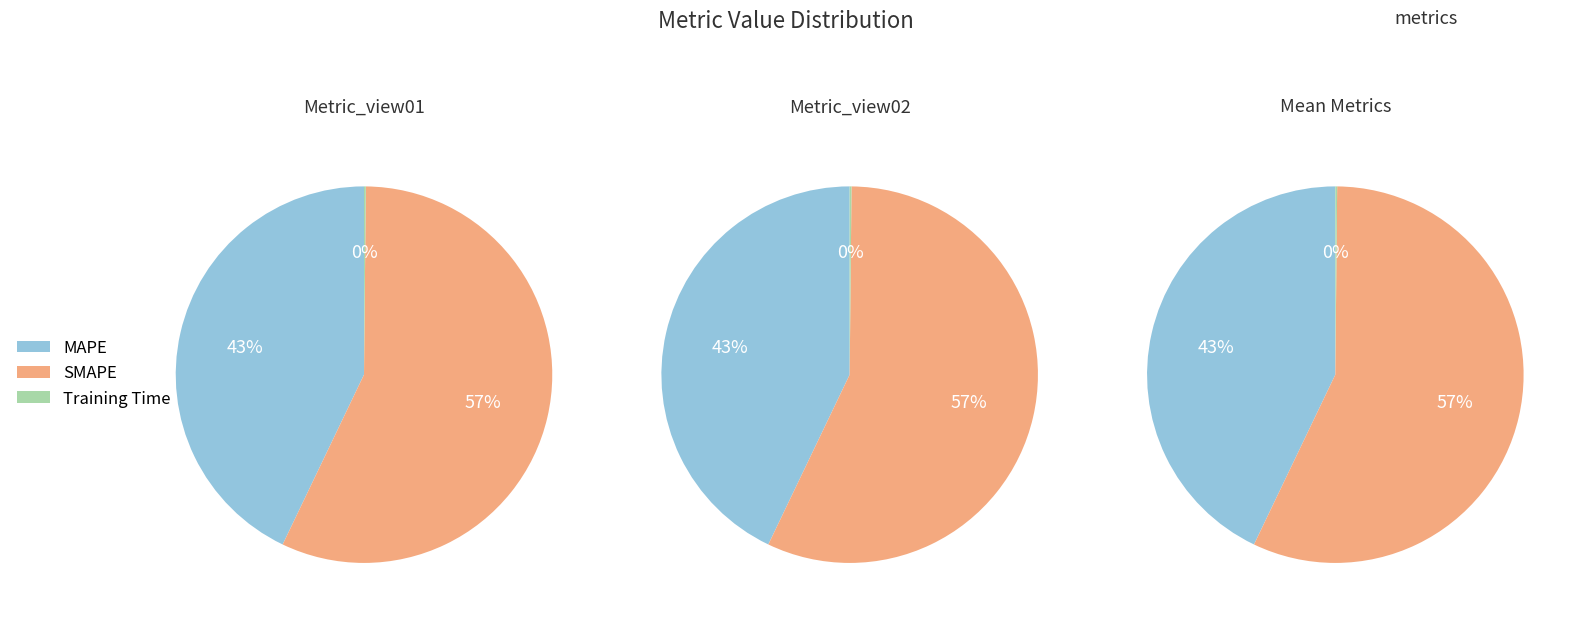

The Training Time slice represents 1% of the pie. True or false?

False